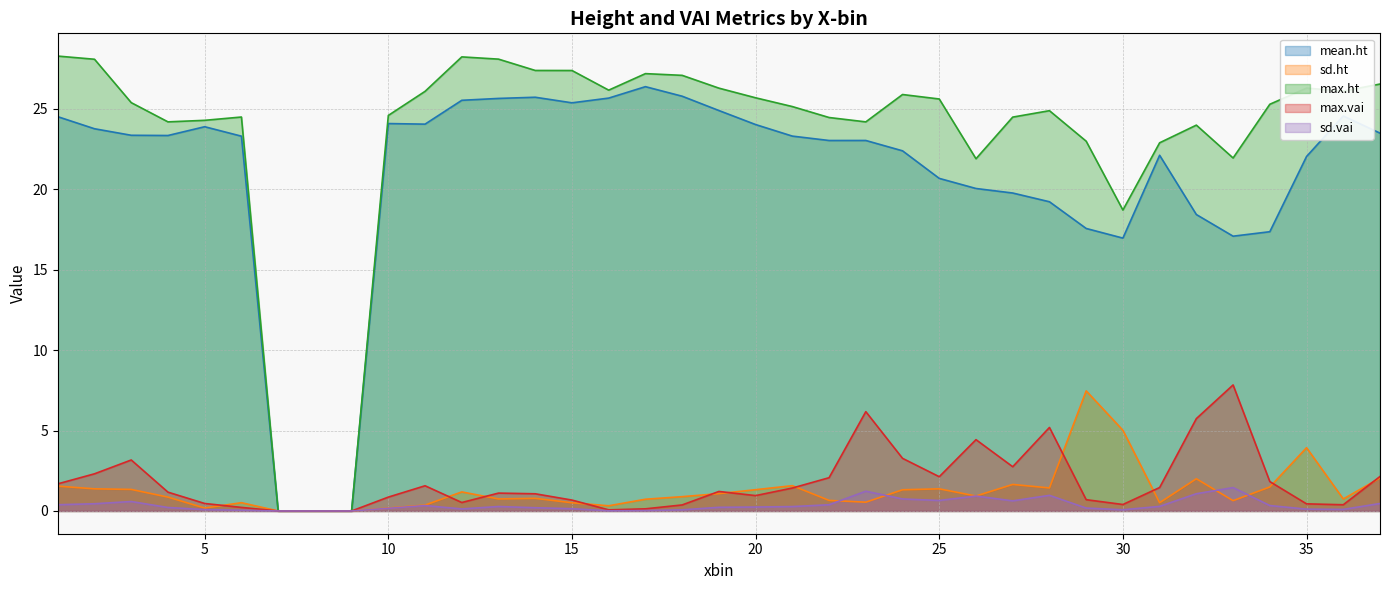

True or false: max.ht and mean.ht intersect in this chart.

False